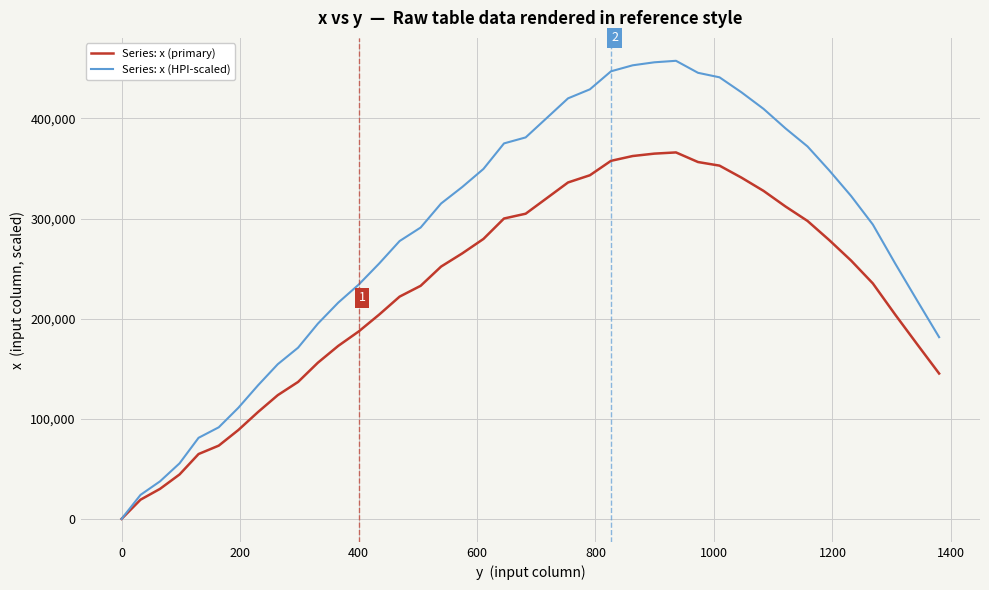

Which series has the largest total across all categories?

Series: x (HPI-scaled)